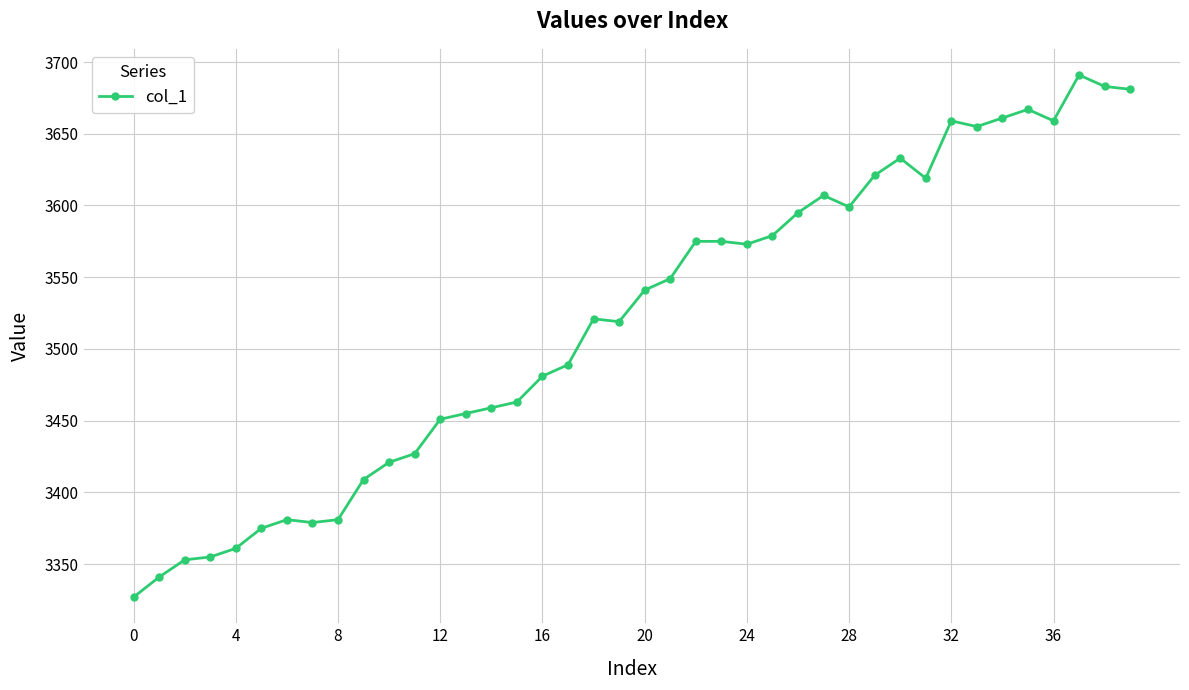

True or false: the data has more than 0 interior local peaks.

True